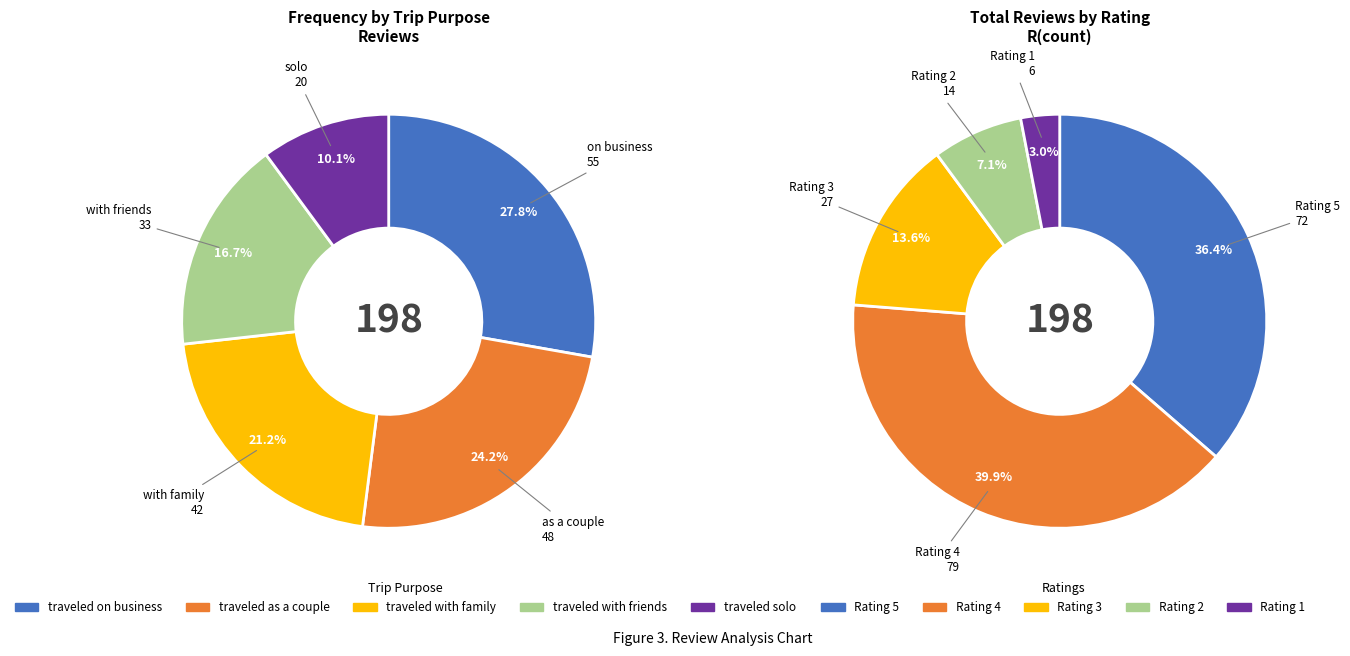

What portion of the pie excludes traveled solo?

89.9%